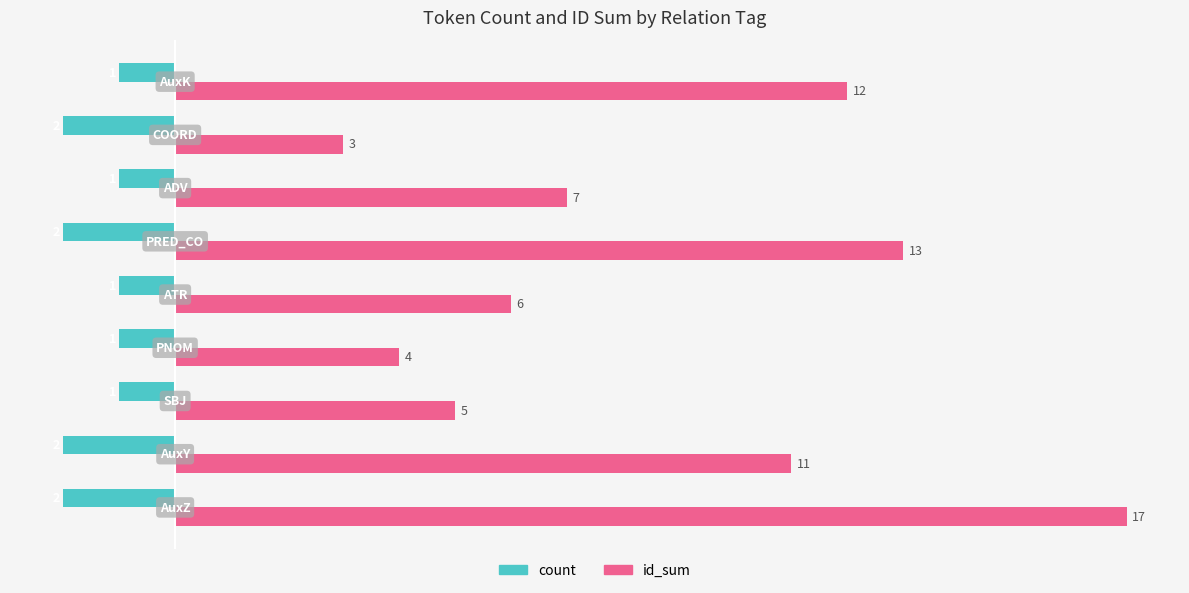

Which series has the widest spread of values?

id_sum